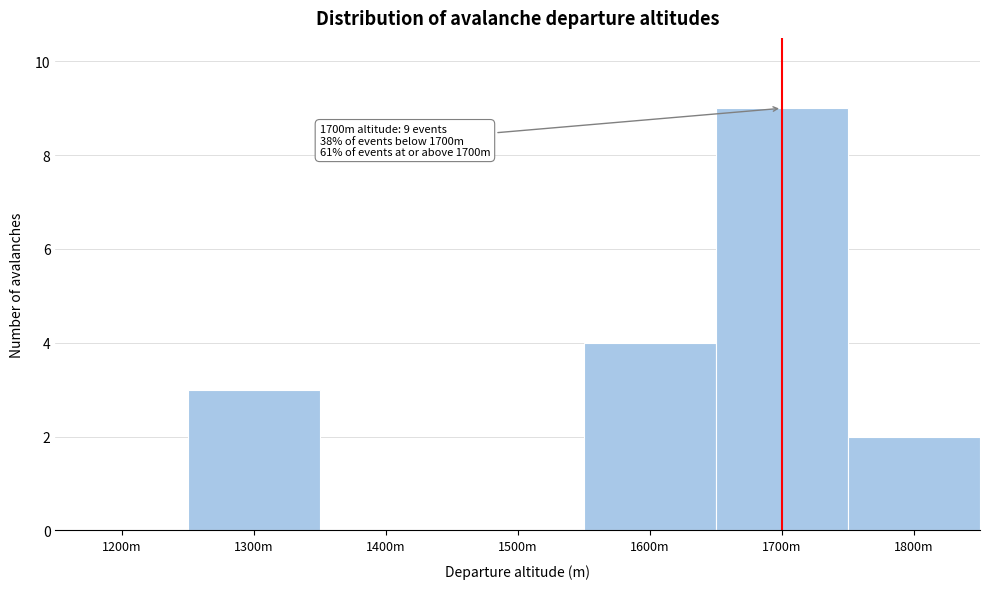

Reading left to right, transcribe all the data shown in this chart.

1200m=0	1300m=3	1400m=0	1500m=0	1600m=4	1700m=9	1800m=2